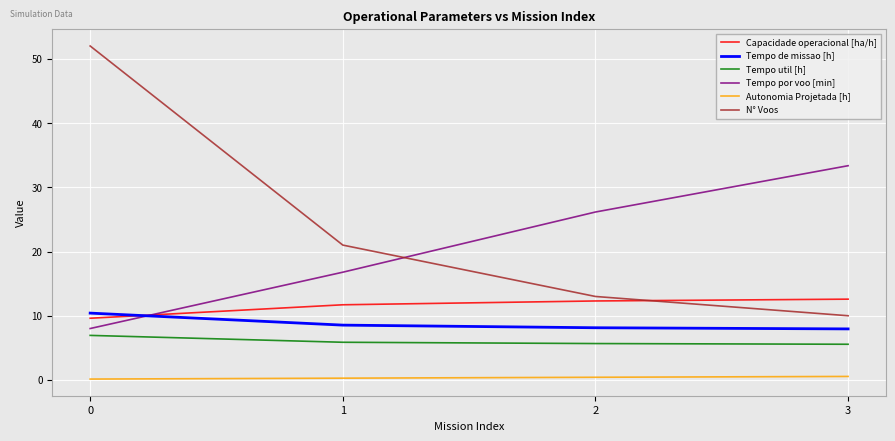

What is the difference between the maximum and minimum values in the N° Voos series?

42.0